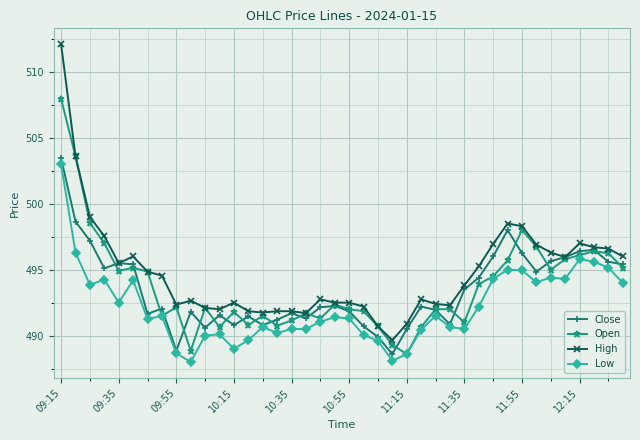

True or false: High and Low intersect in this chart.

False